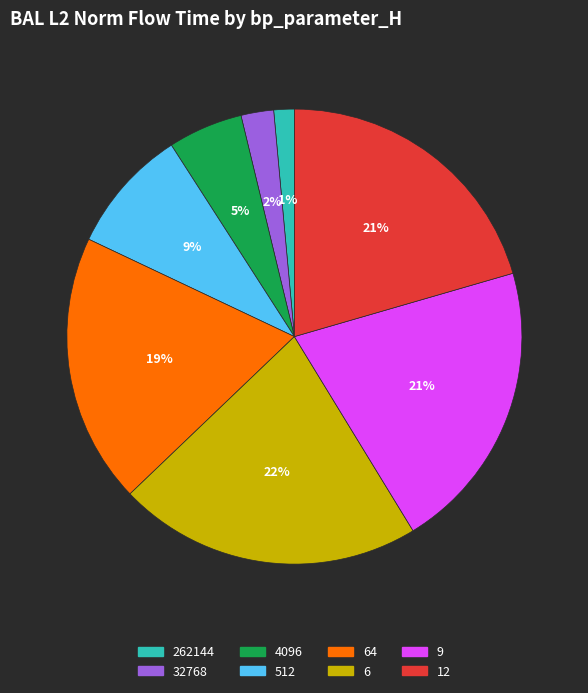

To the nearest percent, what is the average slice percentage?

12%